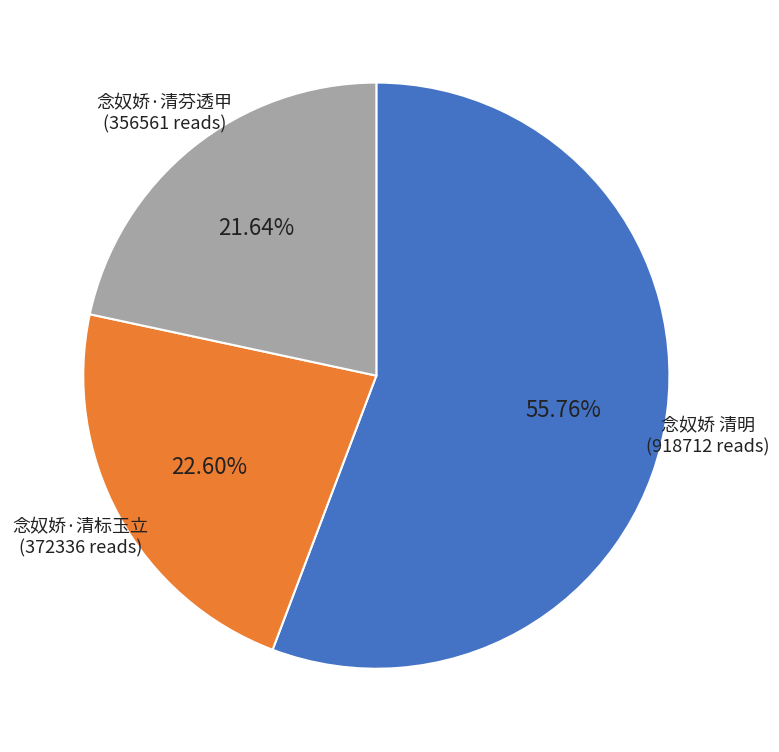

How many slices are in this pie chart?

3